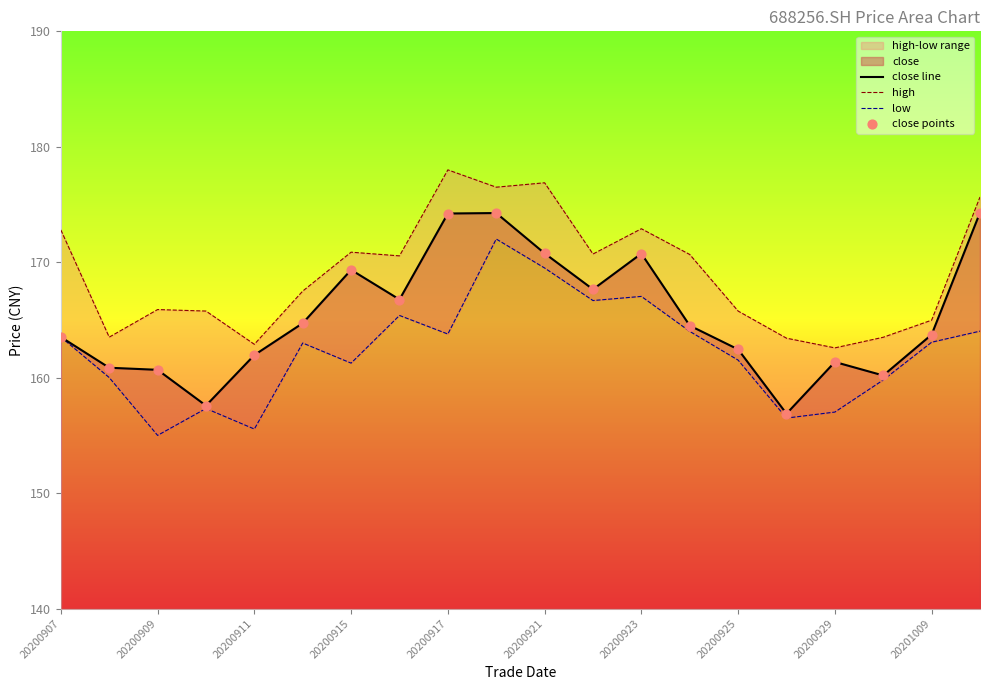

Which series reaches the maximum Y coordinate?

high